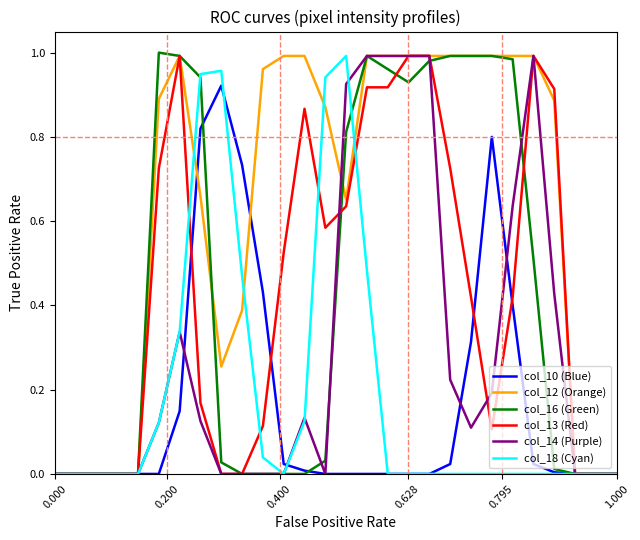

How many series are shown in this chart?

6